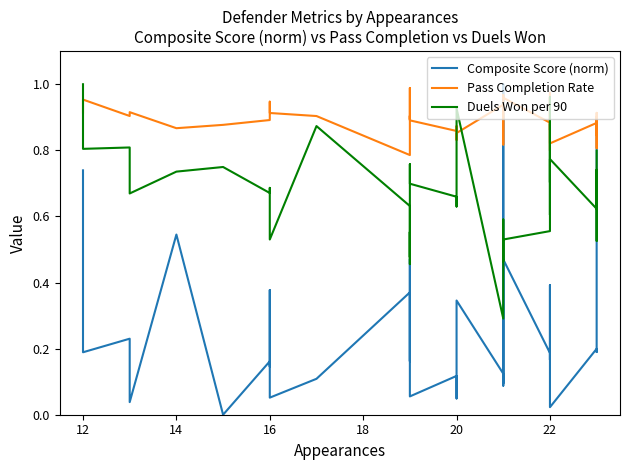

The Duels Won per 90 series shows 1.0 at 11. True or false?

False